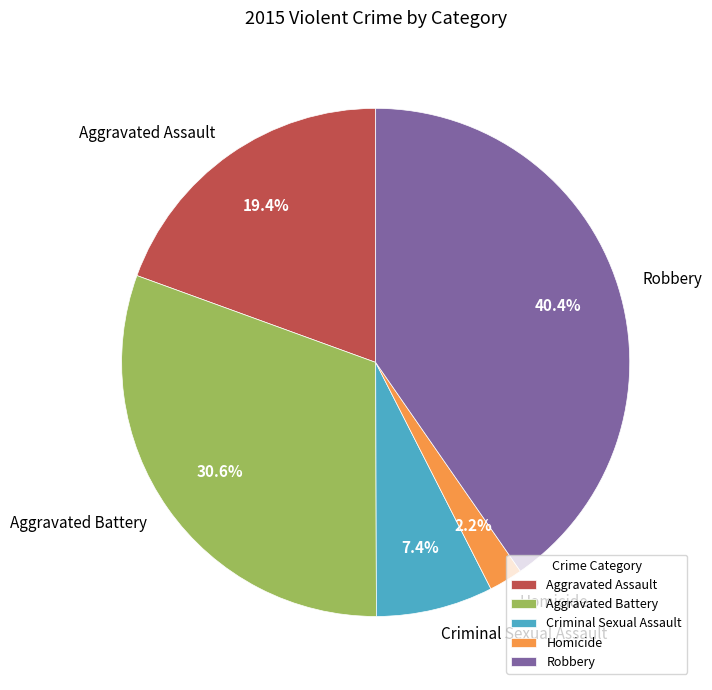

What is the smallest slice in the pie chart?

Homicide